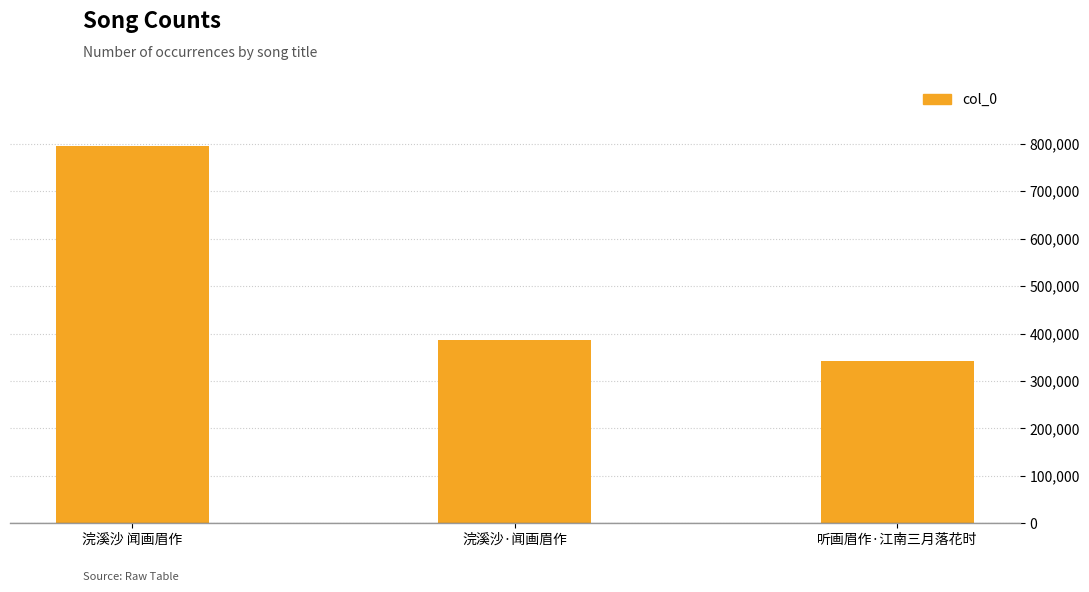

What is the change in value from 浣溪沙·闻画眉作 to 听画眉作·江南三月落花时?

-45083